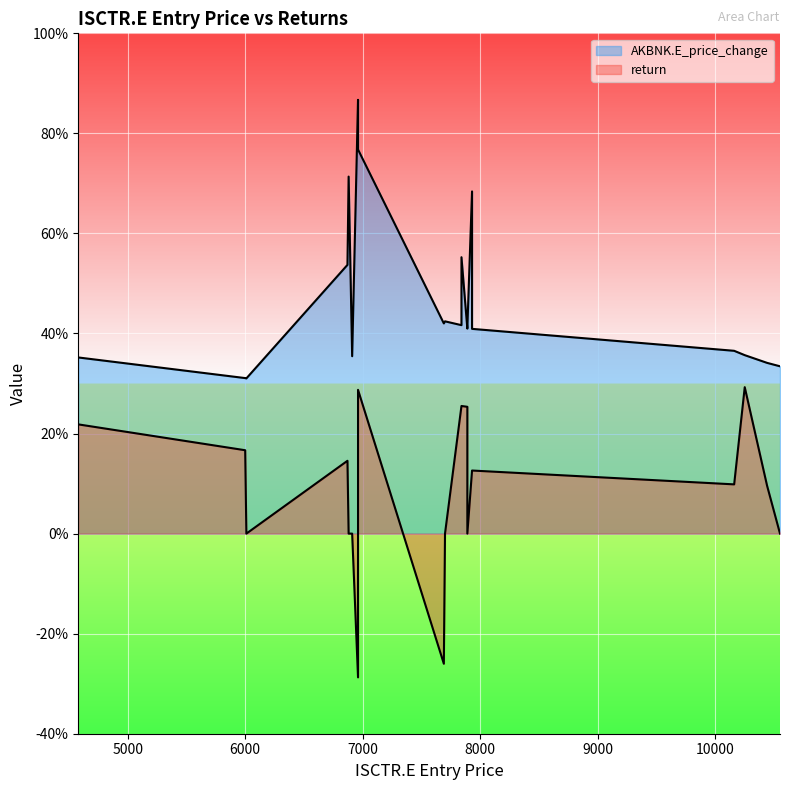

Does the chart display data point markers on the line(s)?

No